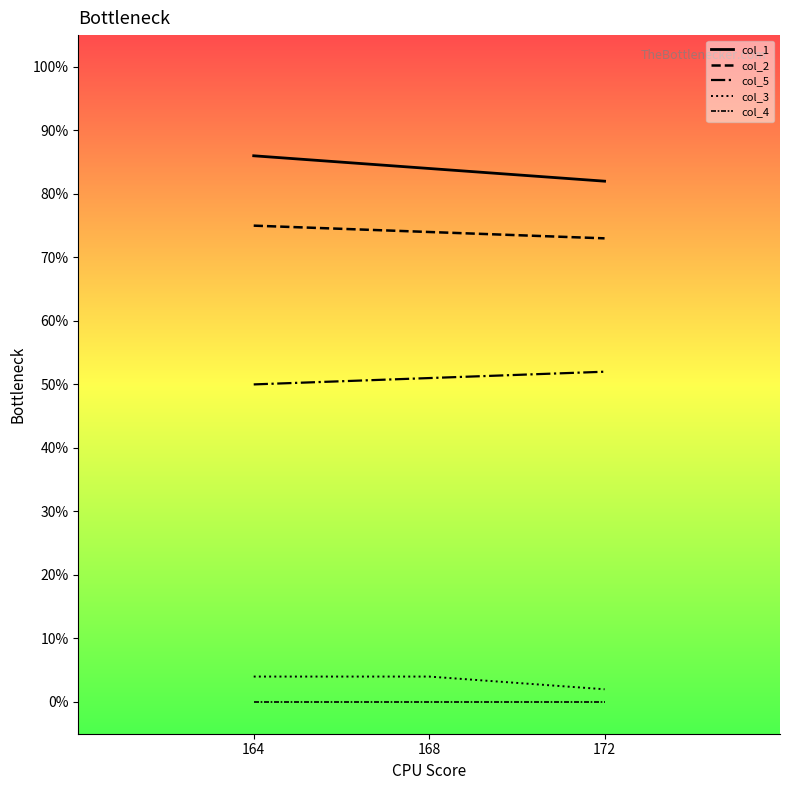

Which series has the largest total across all categories?

col_1